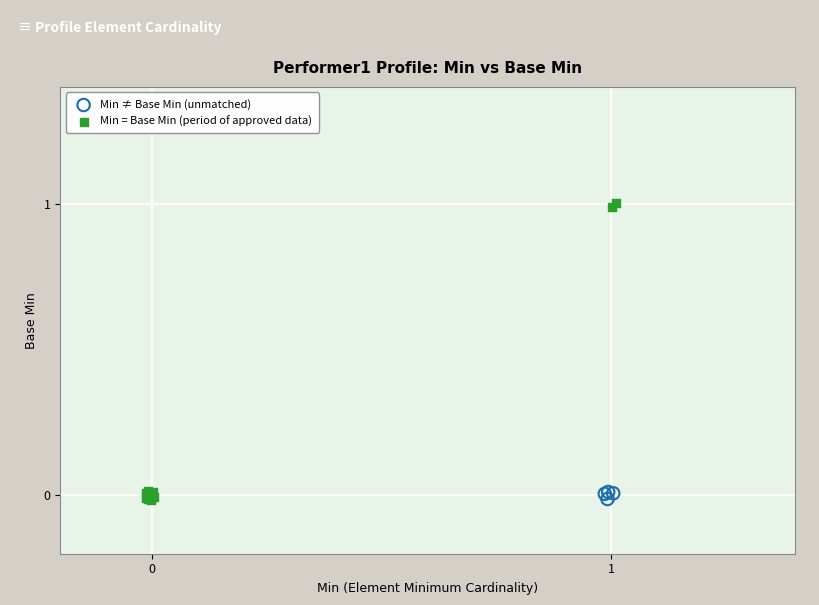

Which series has the widest spread of Y values?

Min = Base Min (period of approved data)